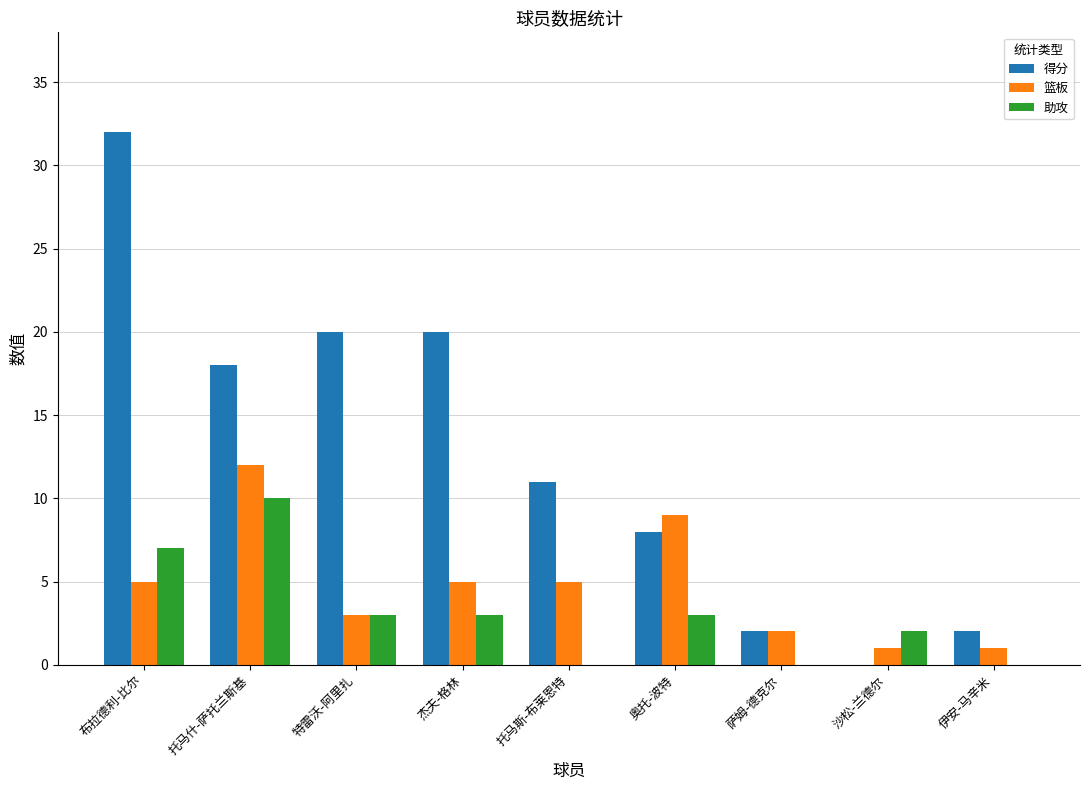

What is the sum of all 助攻 values?

28